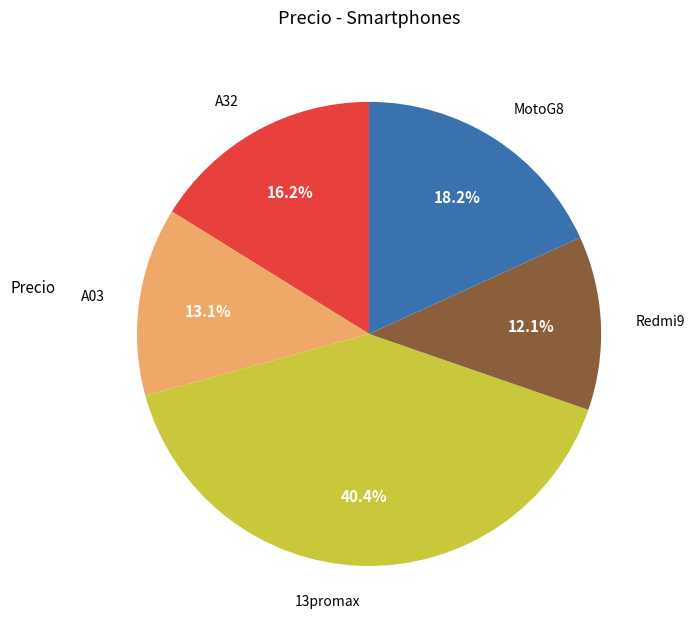

Do 13promax and MotoG8 together represent more than half of the pie?

Yes